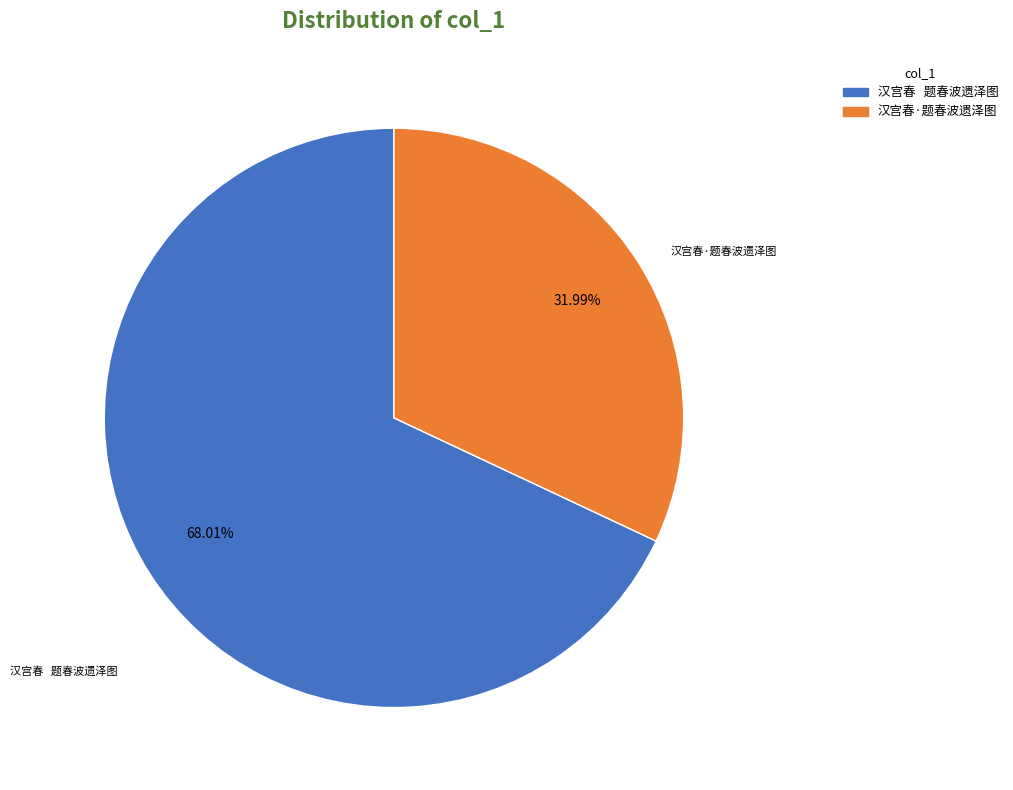

Which category accounts for the majority?

汉宫春 题春波遗泽图